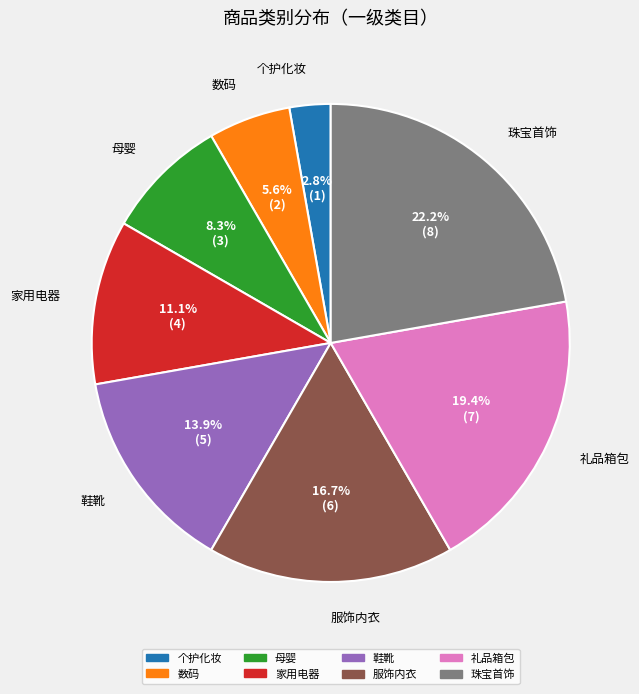

What percentage do 珠宝首饰 and 数码 together represent?

27.8%